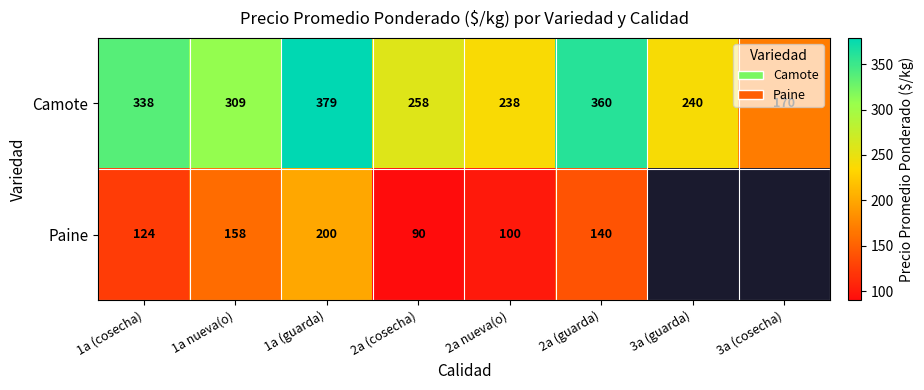

At which label is Camote closest to 274?

2a (cosecha)